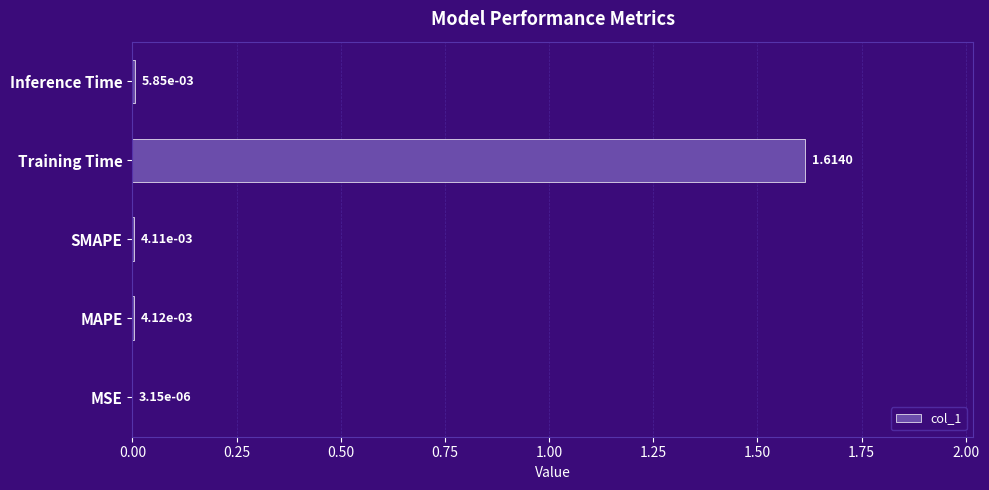

At which category does the chart reach its peak across all series?

Training Time